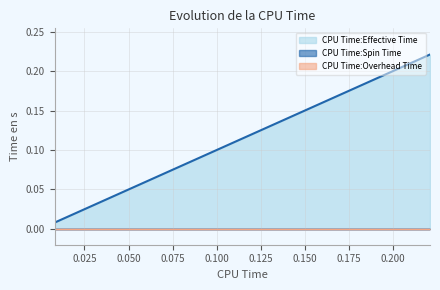

Which series has the largest total across all categories?

CPU Time:Effective Time